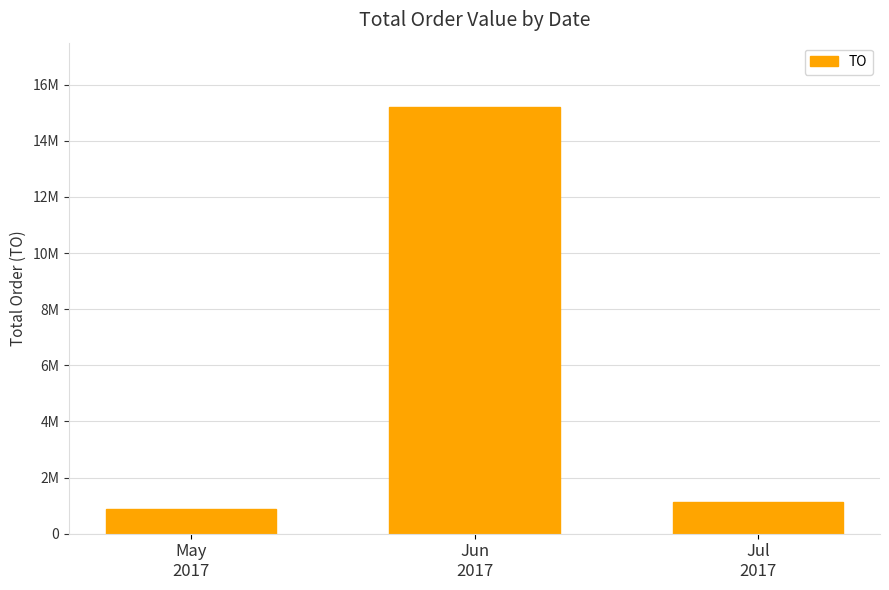

The chart shows a value of 345211 at May
2017. True or false?

False